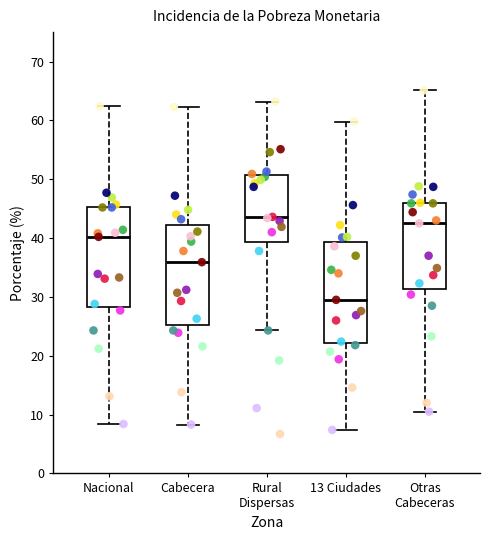

Which box has the highest median line?

Rural Dispersas